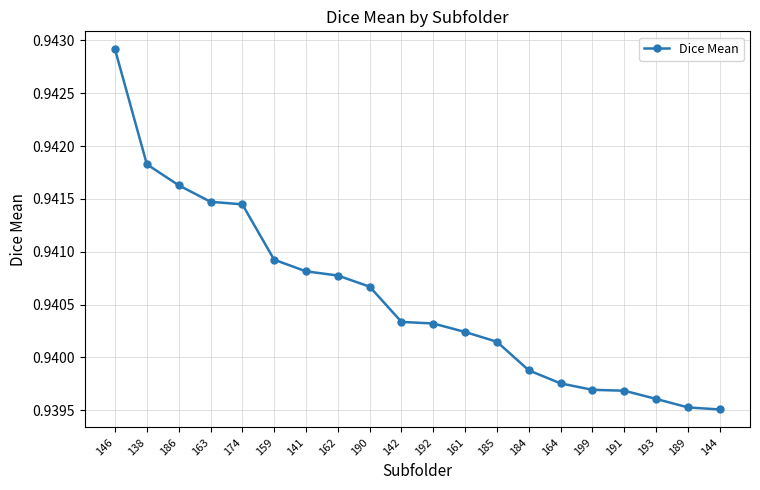

What is the label of the 15th point from the right?

159